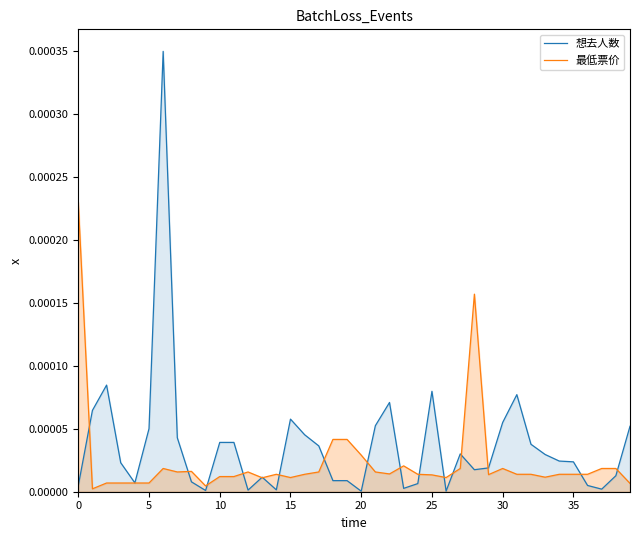

Which series changed the most between 23 and 32?

想去人数